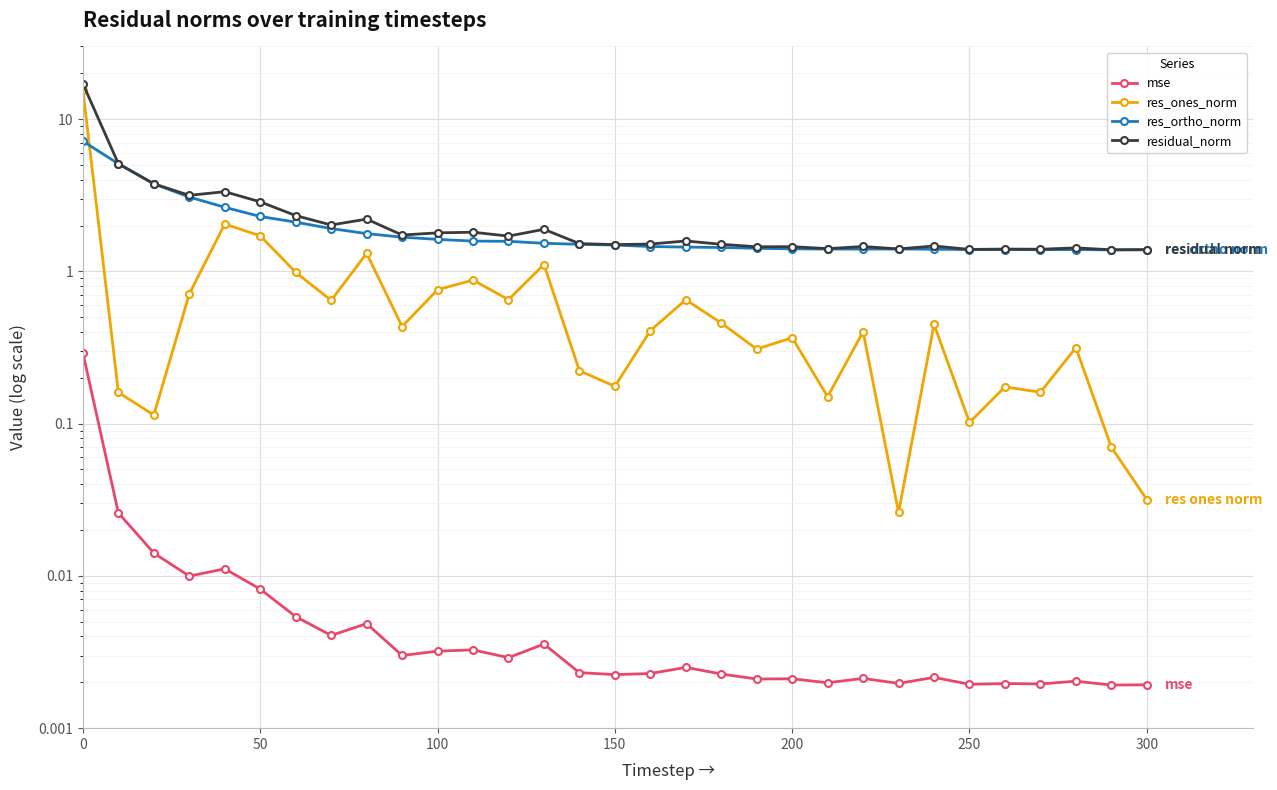

What is the maximum value for res_ortho_norm?

7.2